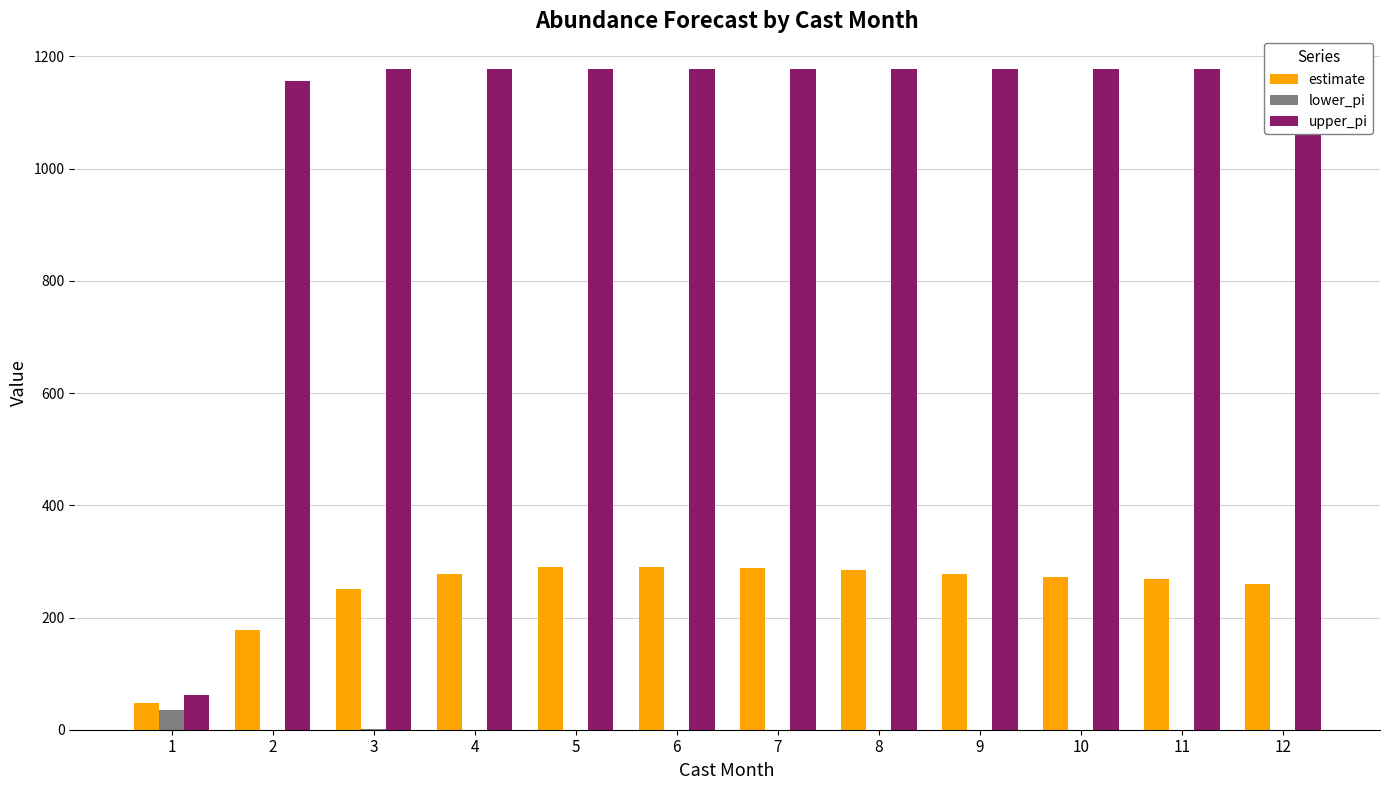

Is it true that estimate equals 408.1 at 9?

False